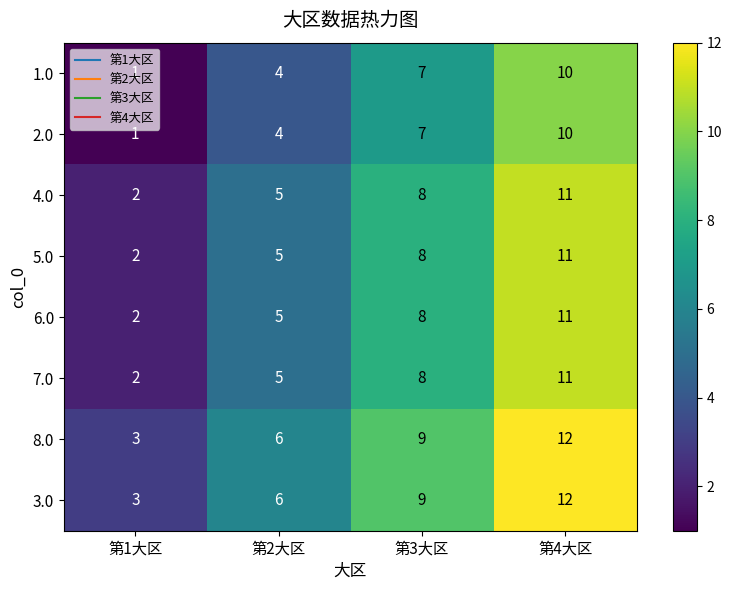

What is the difference between the second highest and minimum values in the 7.0 series?

6